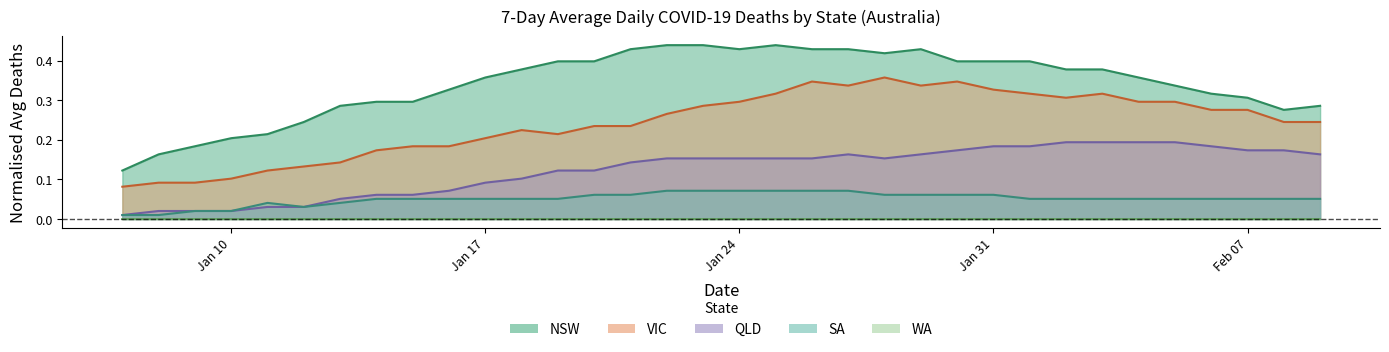

Reading left to right, extract all data points from this chart.

NSW: 0.1	0.2	0.2	0.2	0.2	0.2	0.3	0.3	0.3	0.3	0.4	0.4	0.4	0.4	0.4	0.4	0.4	0.4	0.4	0.4	0.4	0.4	0.4	0.4	0.4	0.4	0.4	0.4	0.4	0.3	0.3	0.3	0.3	0.3
VIC: 0.1	0.1	0.1	0.1	0.1	0.1	0.1	0.2	0.2	0.2	0.2	0.2	0.2	0.2	0.2	0.3	0.3	0.3	0.3	0.3	0.3	0.4	0.3	0.3	0.3	0.3	0.3	0.3	0.3	0.3	0.3	0.3	0.2	0.2
QLD: 0.0	0.0	0.0	0.0	0.0	0.0	0.1	0.1	0.1	0.1	0.1	0.1	0.1	0.1	0.1	0.2	0.2	0.2	0.2	0.2	0.2	0.2	0.2	0.2	0.2	0.2	0.2	0.2	0.2	0.2	0.2	0.2	0.2	0.2
SA: 0.0	0.0	0.0	0.0	0.0	0.0	0.0	0.1	0.1	0.1	0.1	0.1	0.1	0.1	0.1	0.1	0.1	0.1	0.1	0.1	0.1	0.1	0.1	0.1	0.1	0.1	0.1	0.1	0.1	0.1	0.1	0.1	0.1	0.1